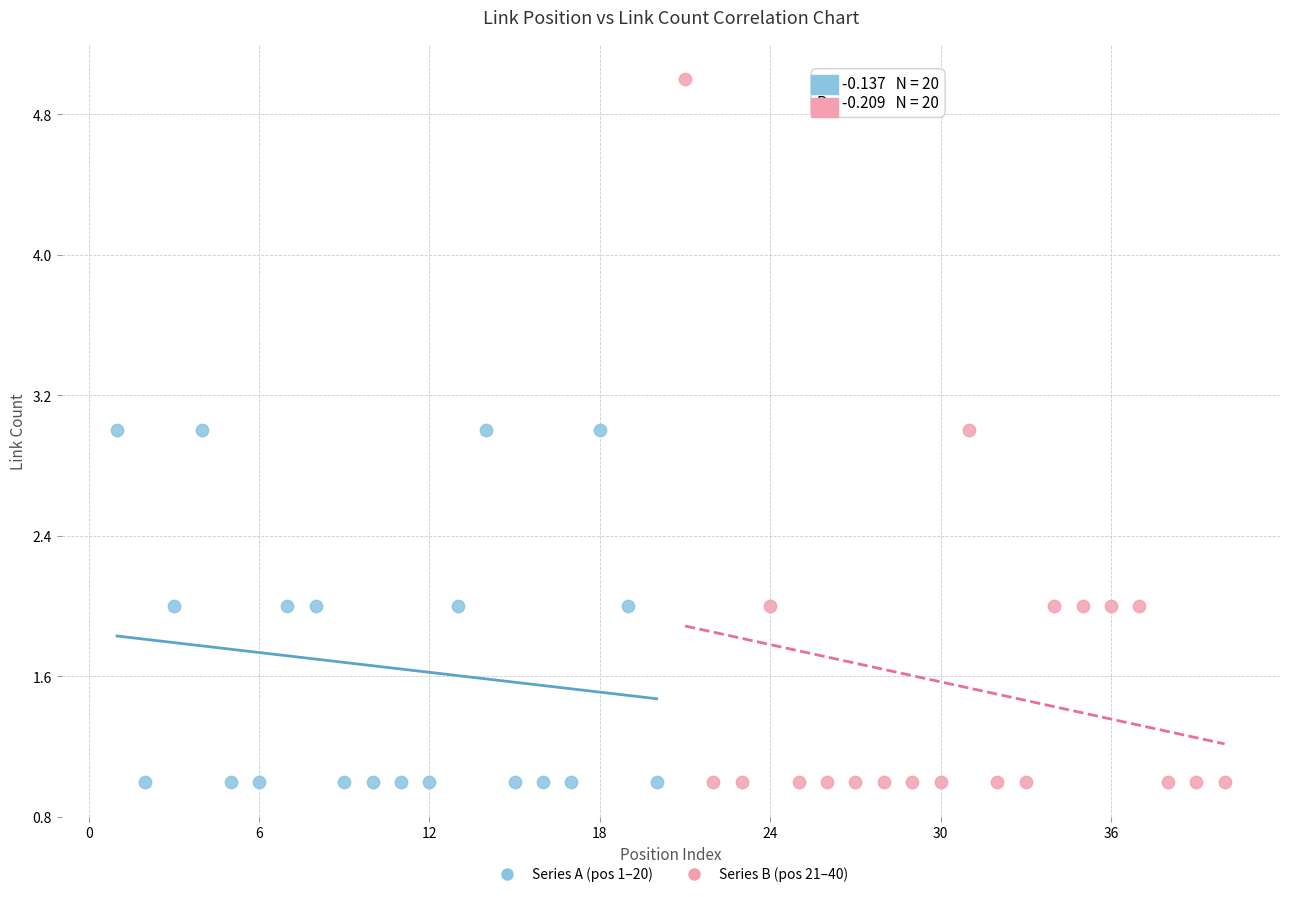

Which series contains the highest Y value?

Series B (pos 21–40)